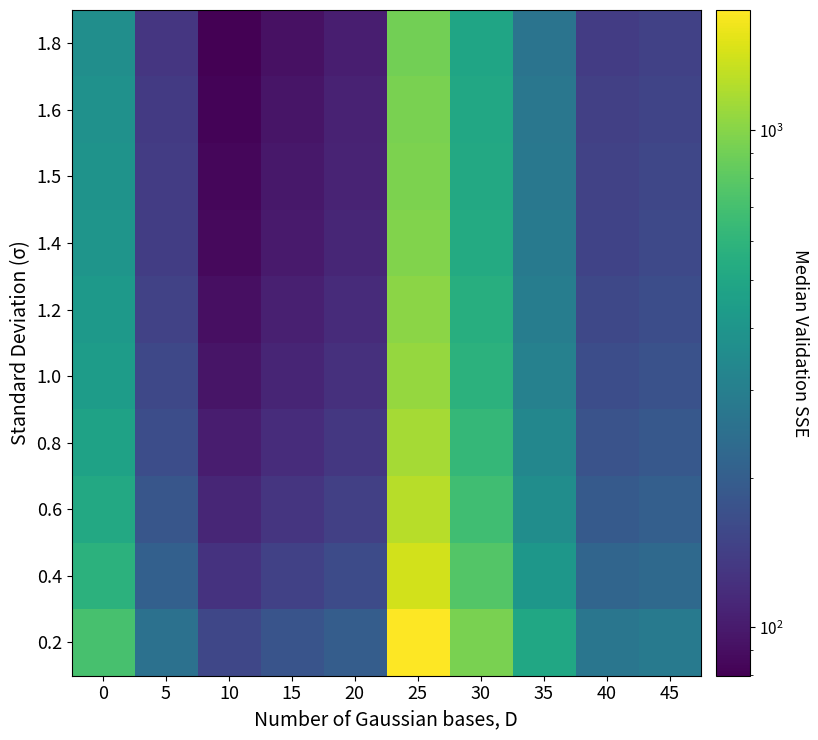

What is the maximum value shown in the chart?

1746.7